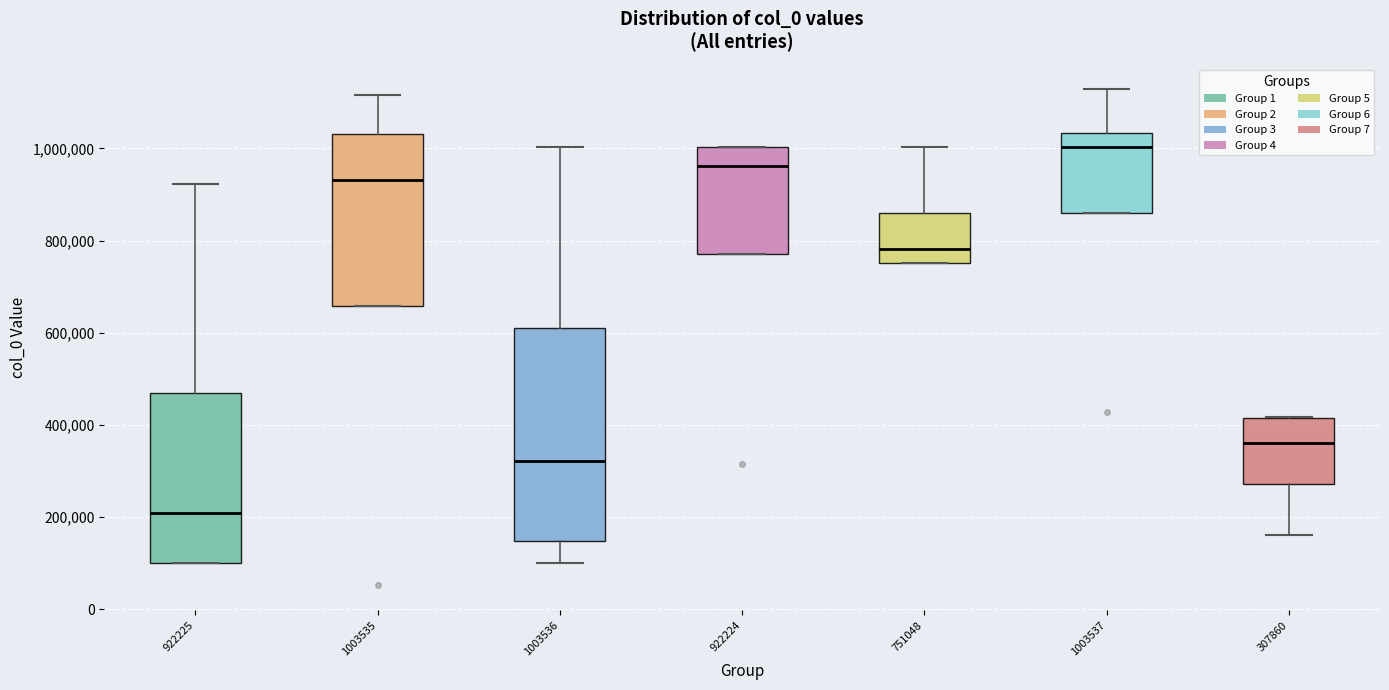

Reading left to right, transcribe this box plot: for each box, give where its median line is, the range the box spans, and where its two whiskers end, as read against the y-axis. The values are not printed on the chart, so give them approximately, as read against the axis.

922225: median 200000, box 100000 to 460000, whiskers 100000 to 920000
1003535: median 940000, box 660000 to 1040000, whiskers 660000 to 1120000
1003536: median 320000, box 140000 to 600000, whiskers 100000 to 1000000
922224: median 960000, box 780000 to 1000000, whiskers 780000 to 1000000
751048: median 780000, box 760000 to 860000, whiskers 760000 to 1000000
1003537: median 1000000, box 860000 to 1040000, whiskers 860000 to 1120000
307860: median 360000, box 280000 to 420000, whiskers 160000 to 420000